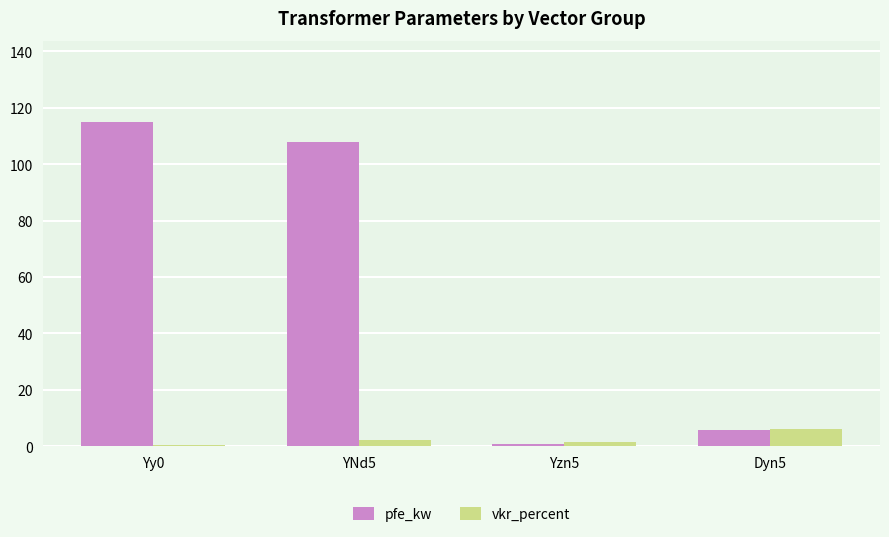

Reading left to right, list all the values displayed in this chart.

pfe_kw: Yy0=115.0	YNd5=108.0	Yzn5=0.8	Dyn5=5.7
vkr_percent: Yy0=0.5	YNd5=2.1	Yzn5=1.4	Dyn5=6.2